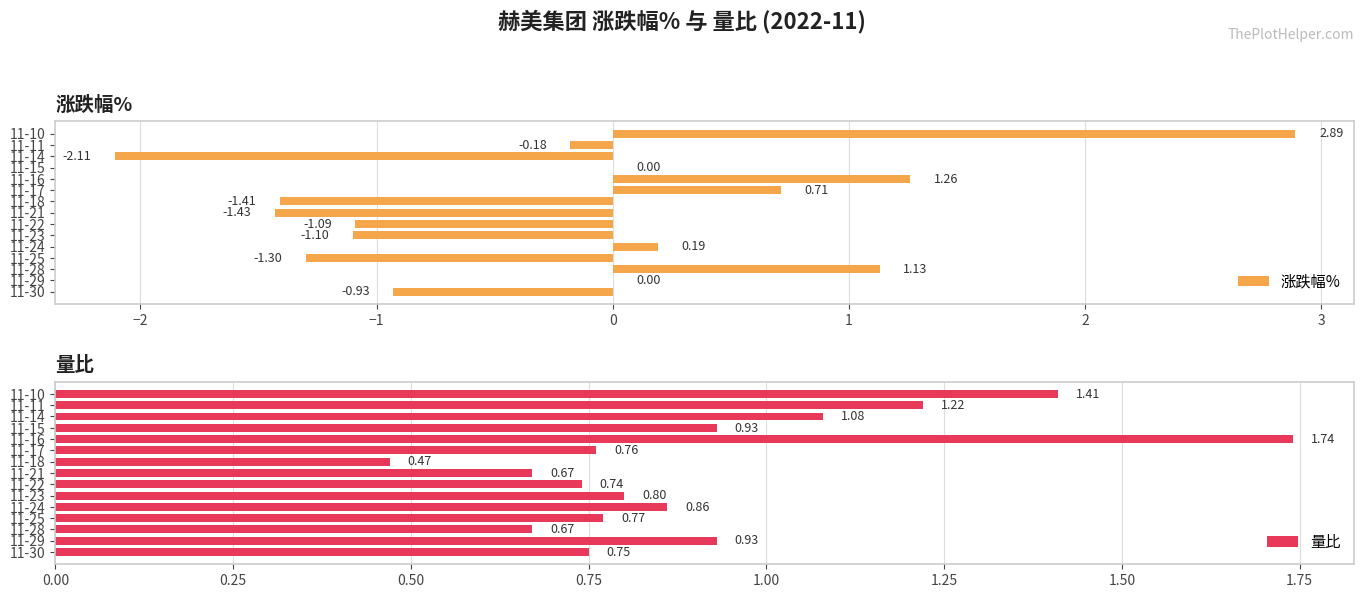

What is the value of the 量比 bar at the 5th from the left?

0.9